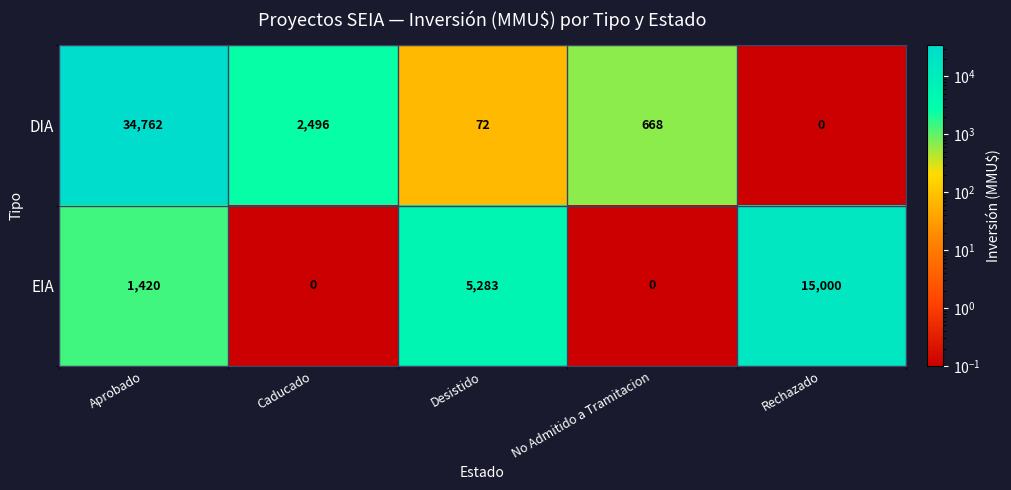

What is the difference between the second highest and minimum values in the DIA series?

2496